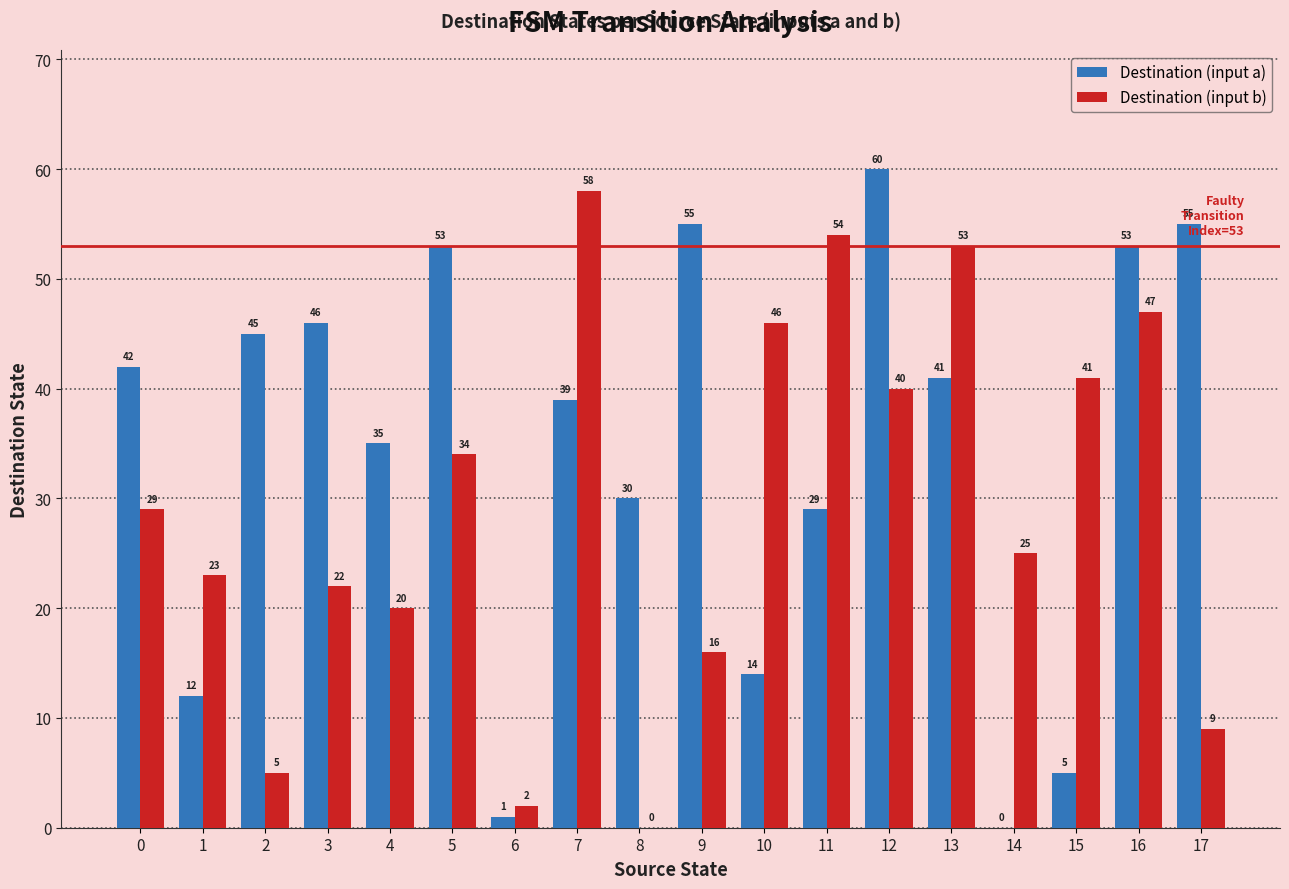

What are all the series names shown in the legend?

Destination (input a), Destination (input b)